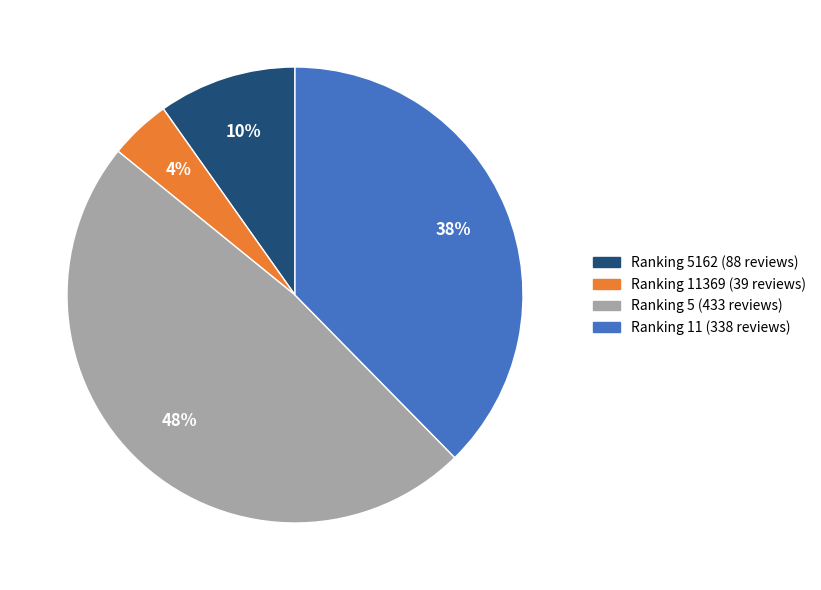

Is there a majority slice in this chart?

No